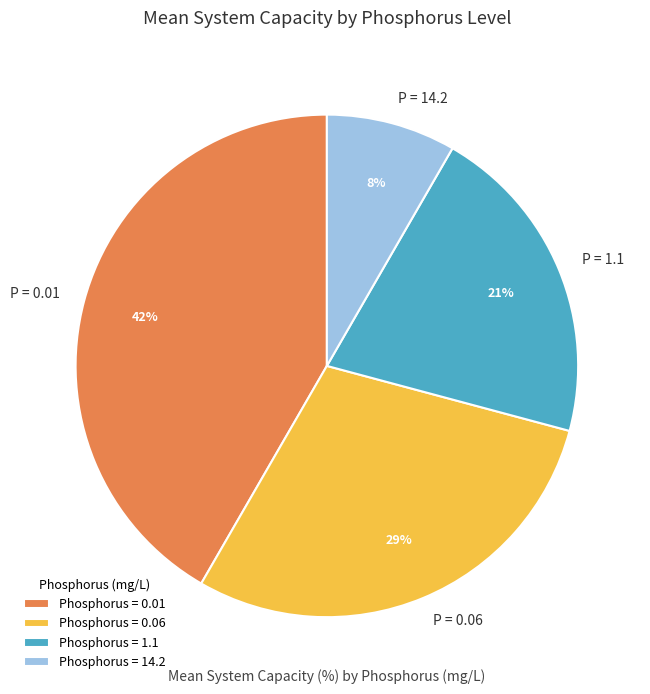

Count the number of slices in the pie.

4